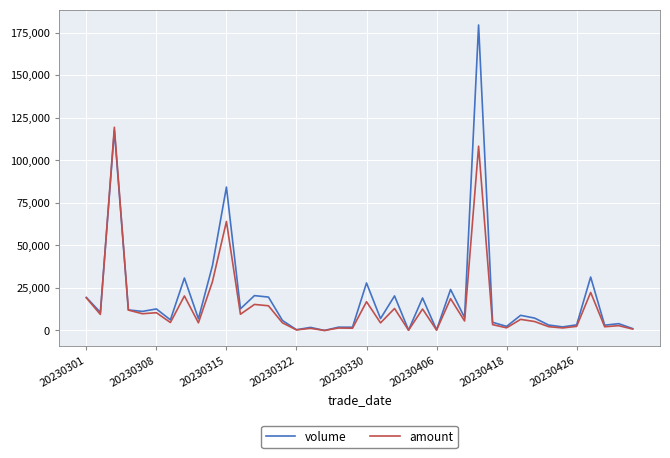

What are all the series names shown in the legend?

volume, amount